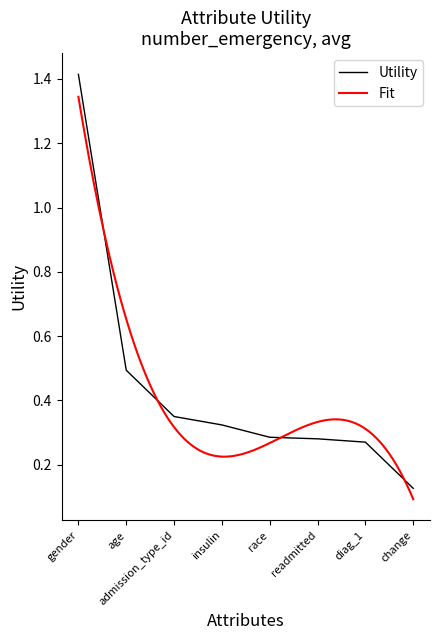

Is it true that the value at change is 0.1?

True